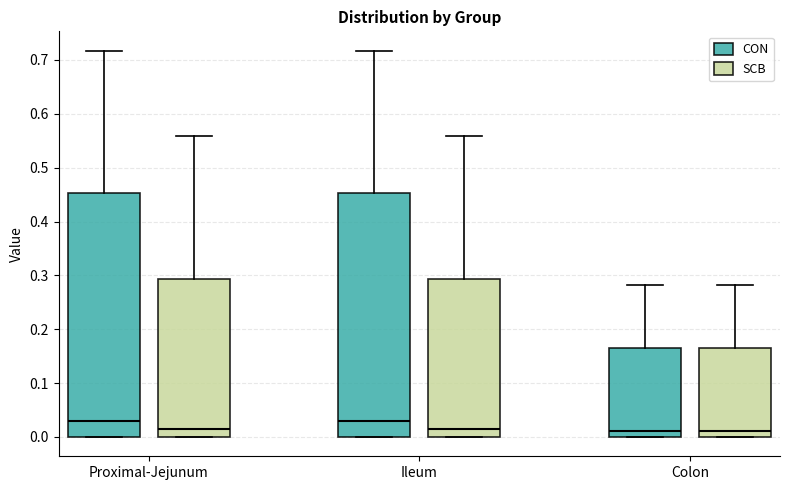

Where does the median line of the box for Ileum (SCB) sit on the y-axis? The values are not printed on the chart, so give them approximately, as read against the axis.

0.01